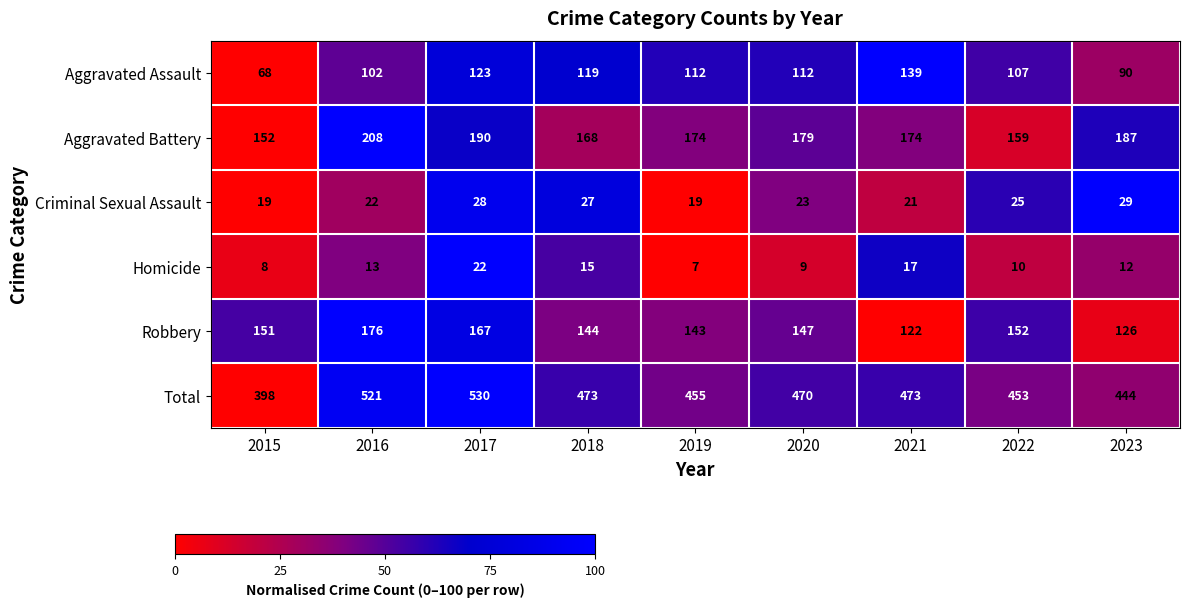

What is the total value across all series at 2022?

906